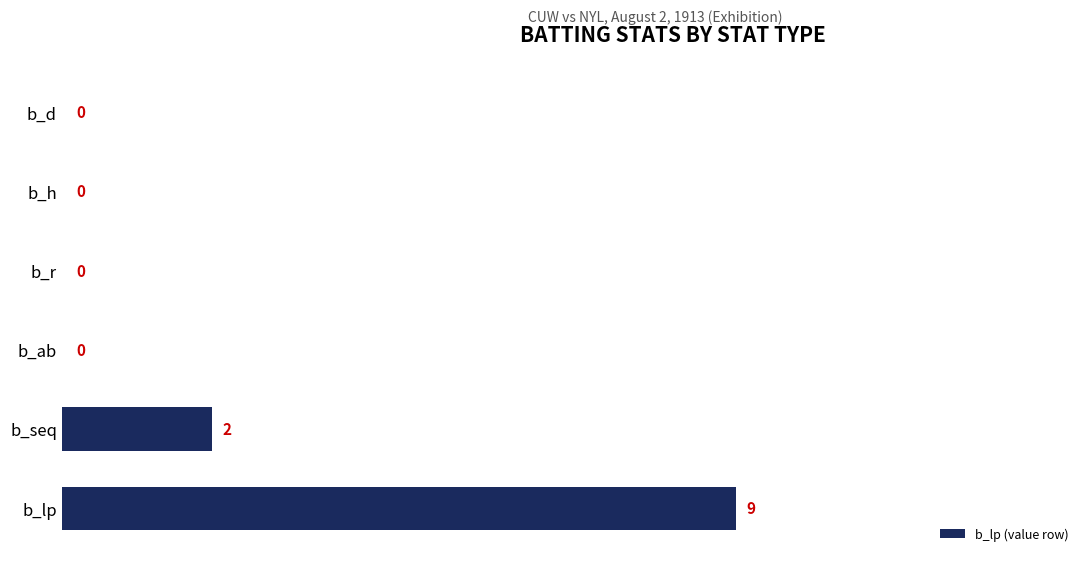

Are the bars grouped side by side (vs. stacked)?

No